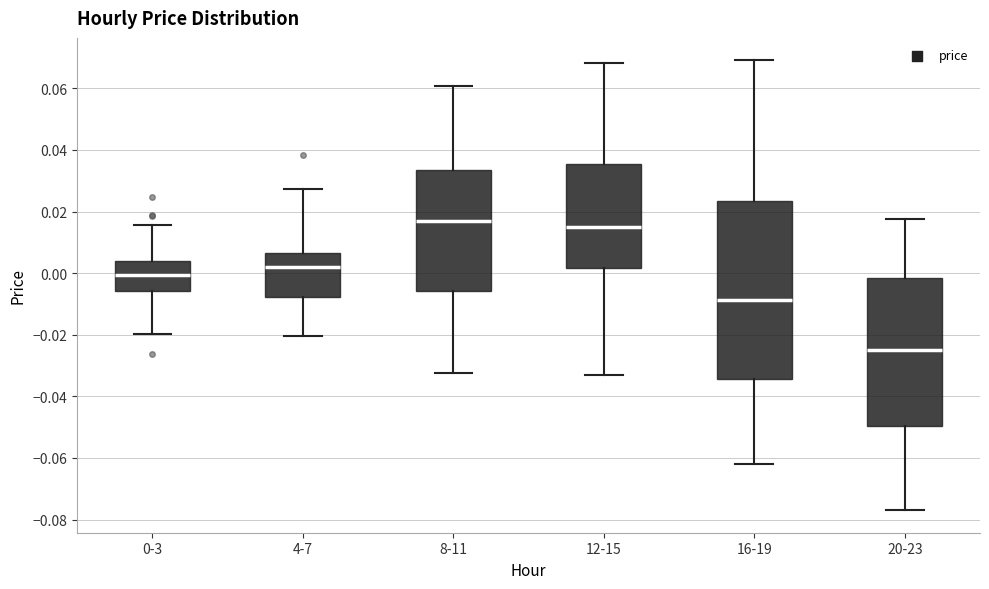

Which box is the tallest, from its lower edge to its upper edge?

16-19